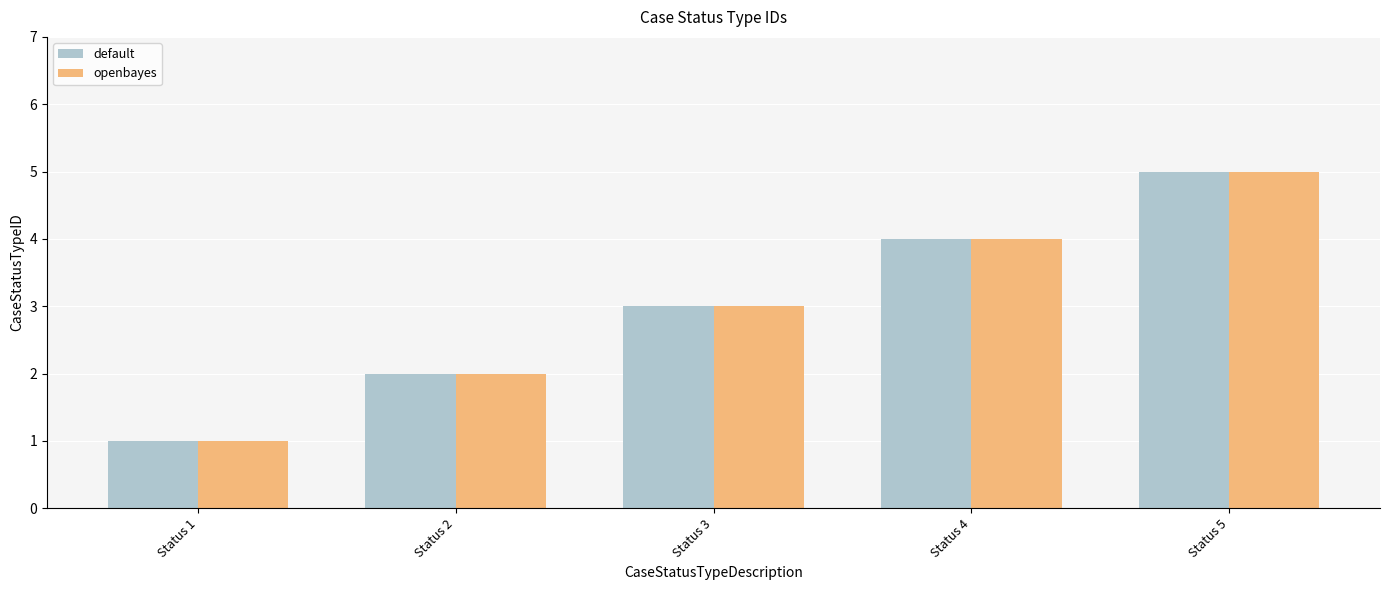

Are the bars horizontal?

No